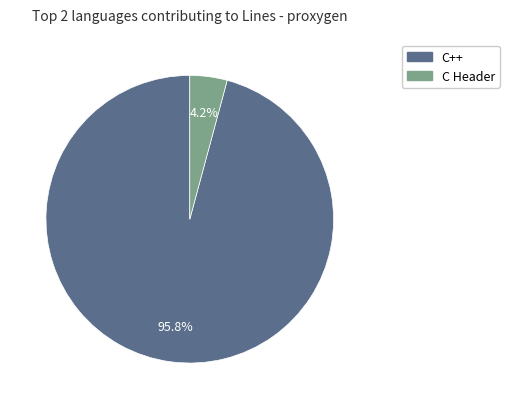

Is there any slice that represents more than half of the pie?

Yes